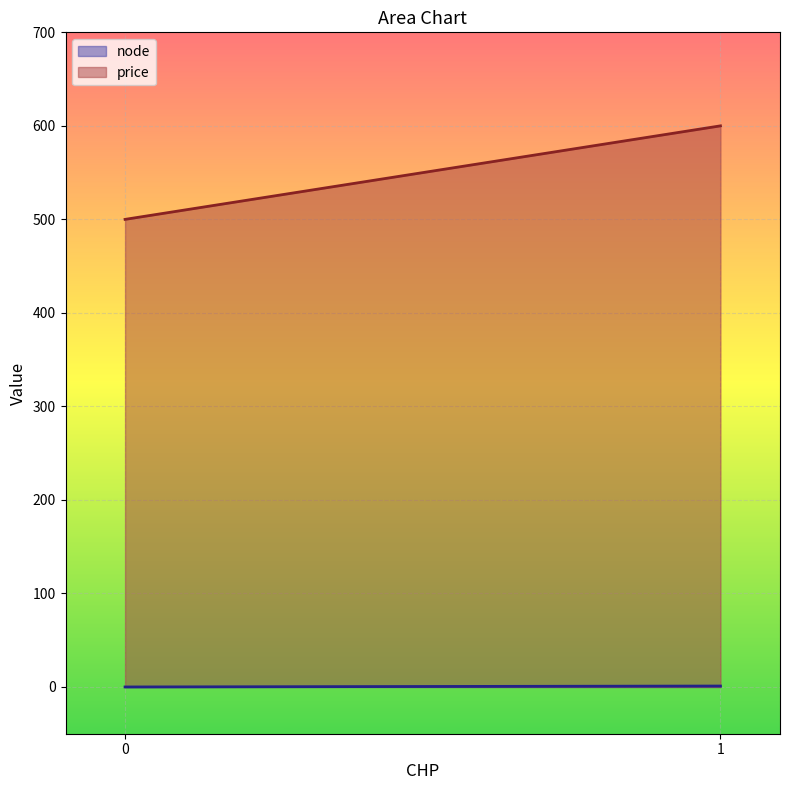

Rank the series at 0 from highest to lowest value.

price, node